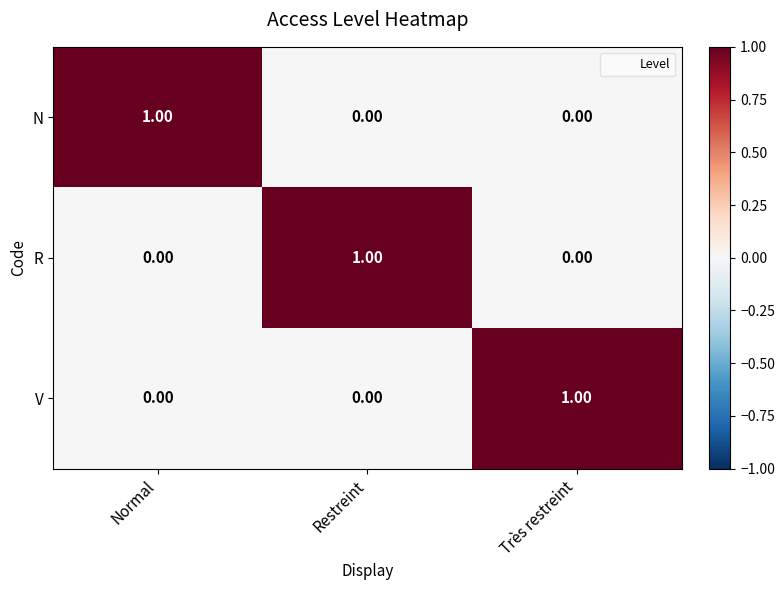

Is the value of N at Normal greater than the value of V at Restreint?

Yes